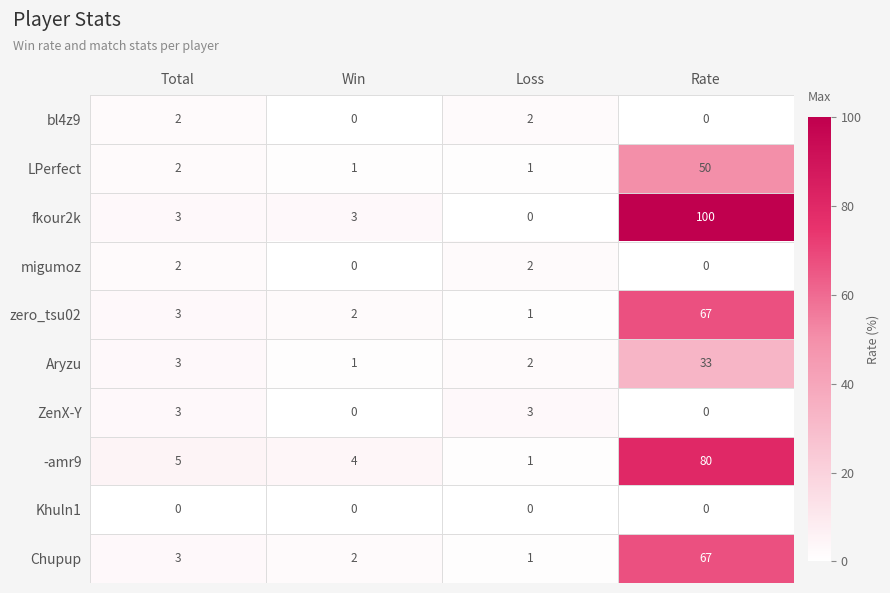

How many distinct data groups are displayed?

10